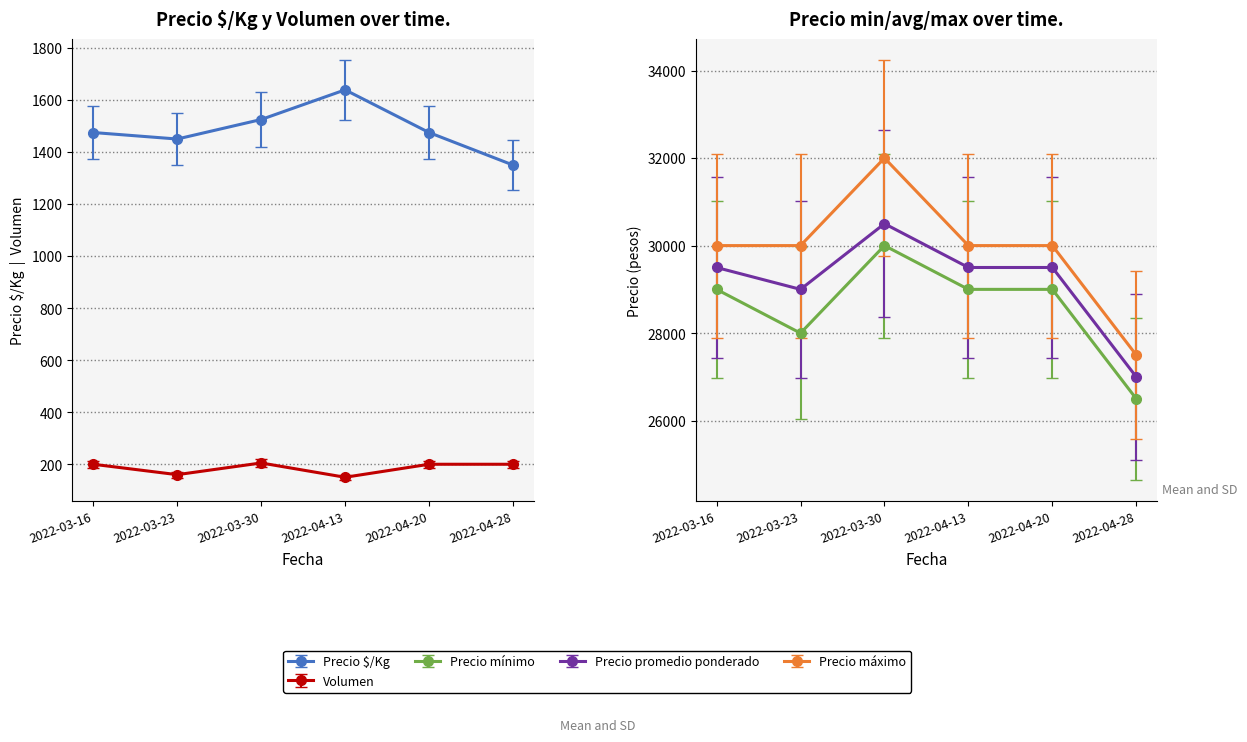

What is the difference between the maximum and second lowest values in the Precio $/Kg series?

175.8